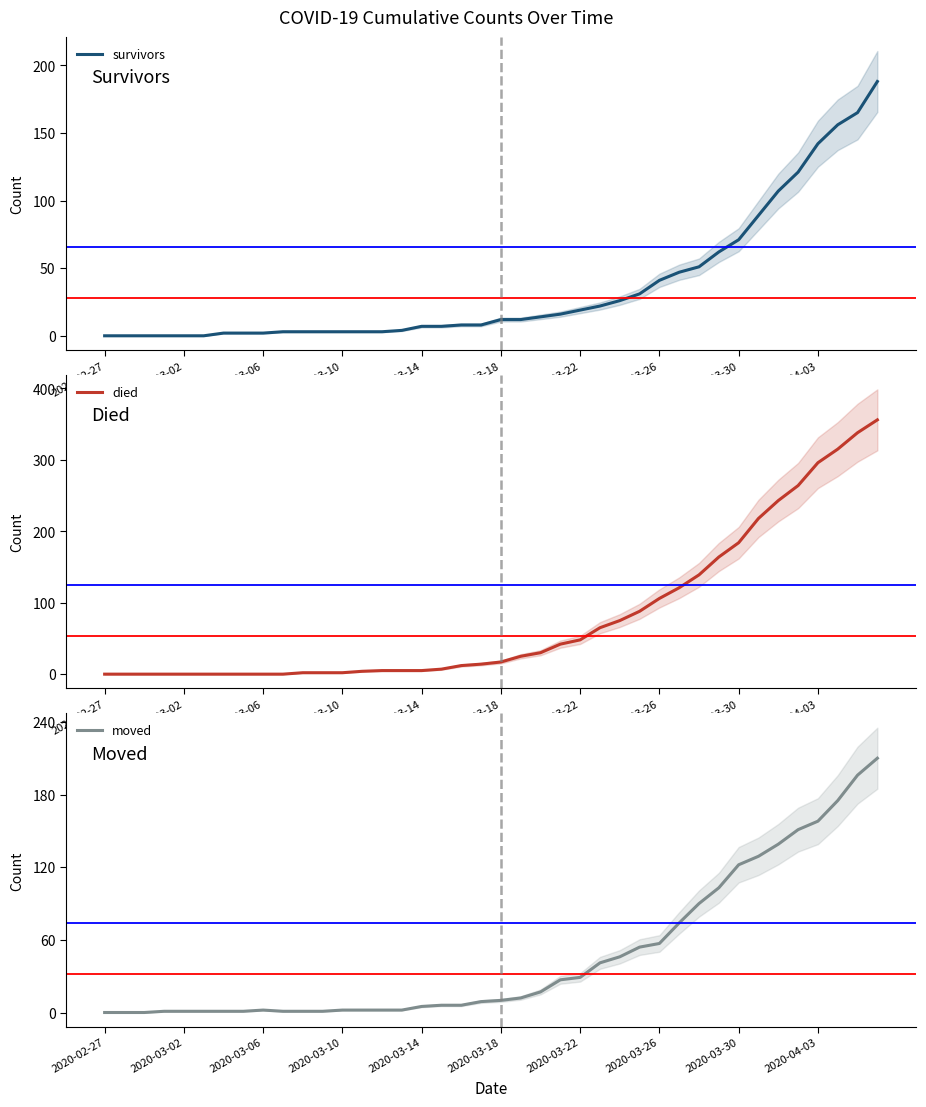

What is the highest value of the survivors series?

188